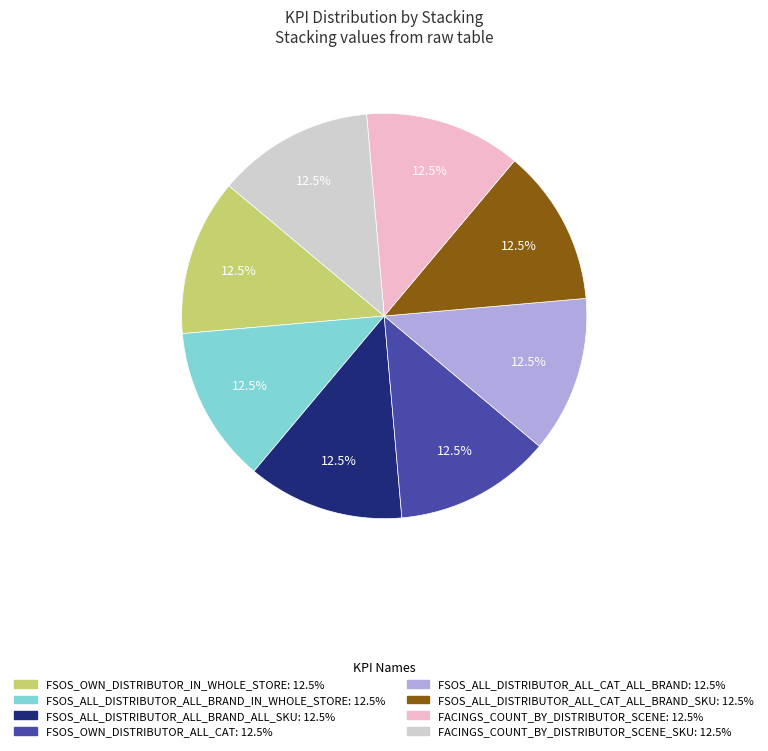

What is the total percentage of FSOS_ALL_DISTRIBUTOR_ALL_CAT_ALL_BRAND_SKU: 12.5% and FSOS_ALL_DISTRIBUTOR_ALL_BRAND_IN_WHOLE_STORE: 12.5%?

25.0%